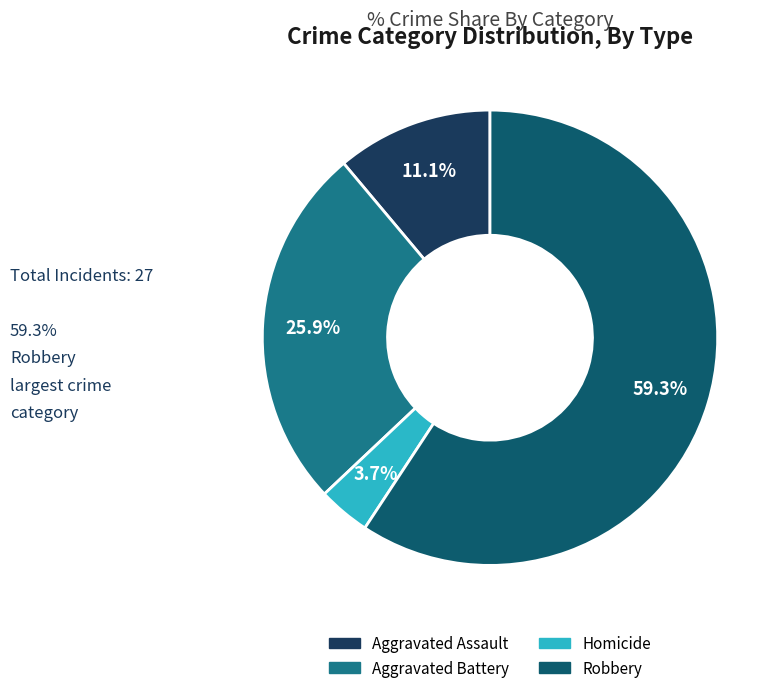

Is there a majority slice in this chart?

Yes